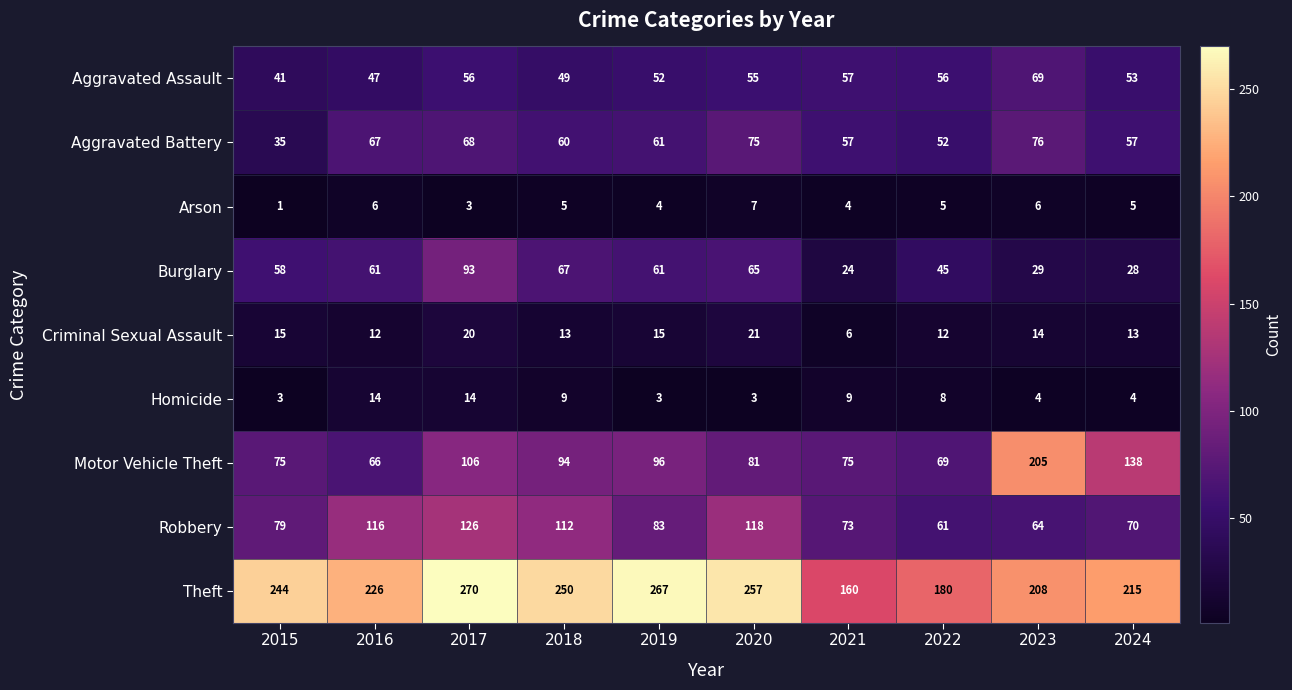

Between 2018 and 2019, which series saw the biggest shift?

Robbery